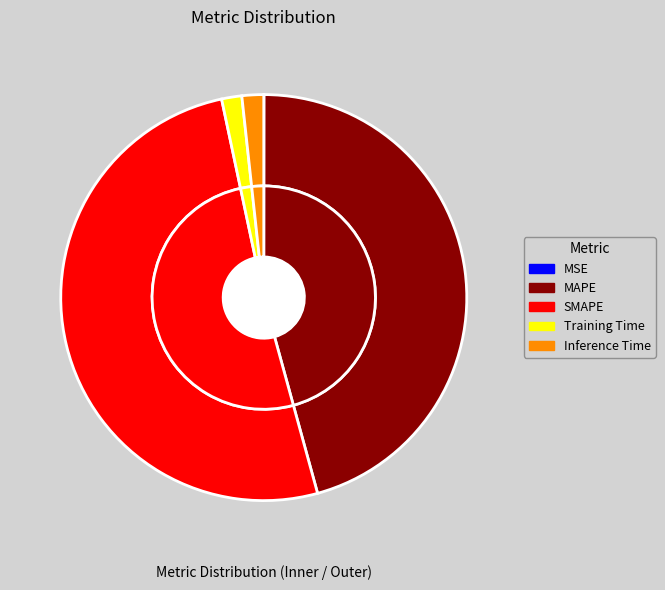

Do MSE and Training Time together represent more than half of the pie?

No